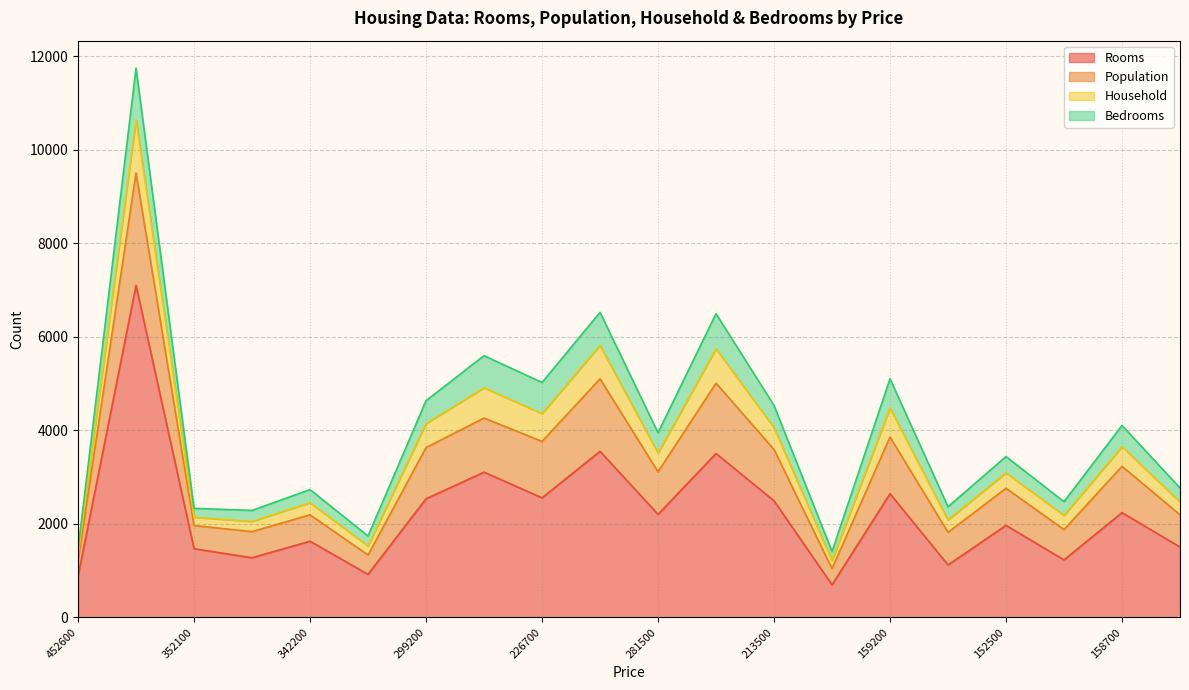

What is the label of the 5th point from the right?

140000